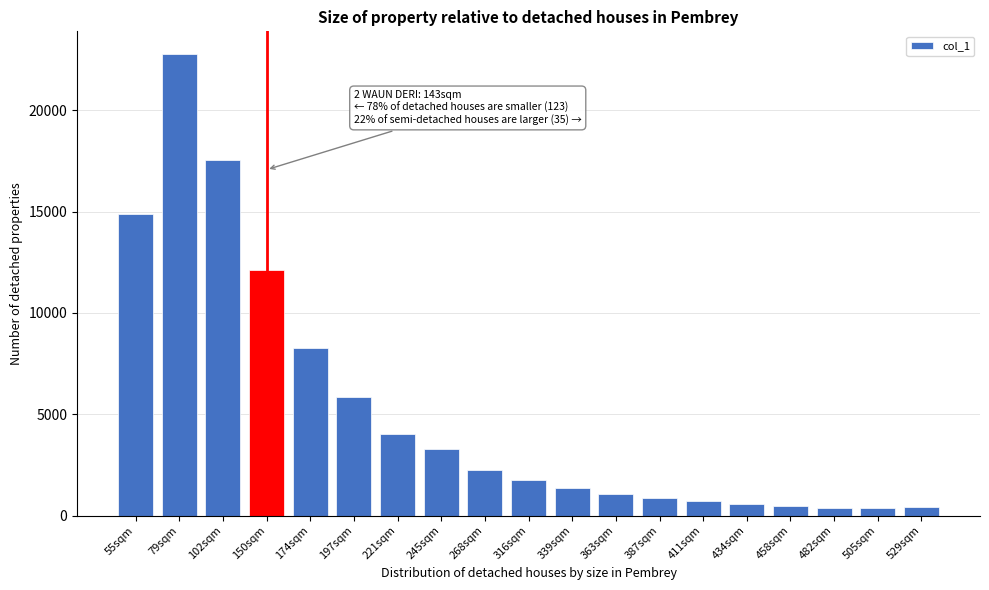

What is the change in value from 268sqm to 411sqm?

-1528